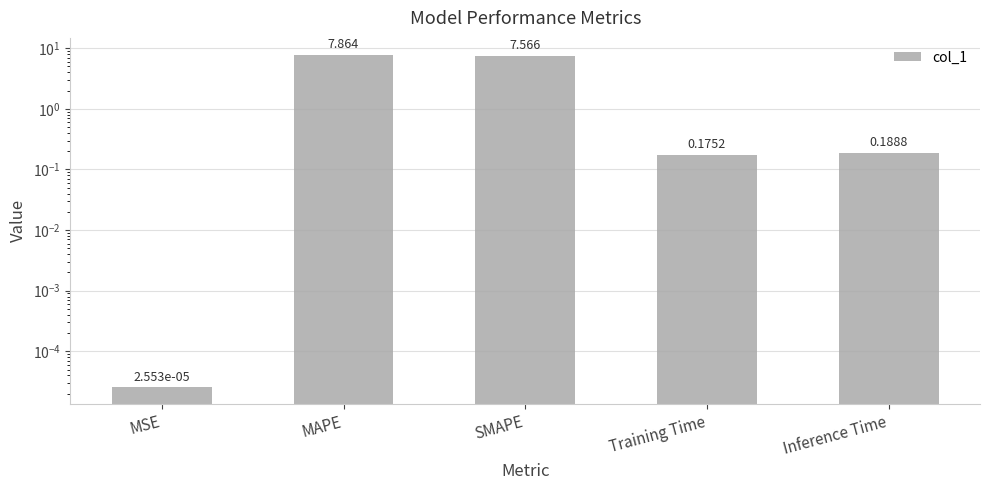

What is the label of the 3rd bar from the left?

SMAPE